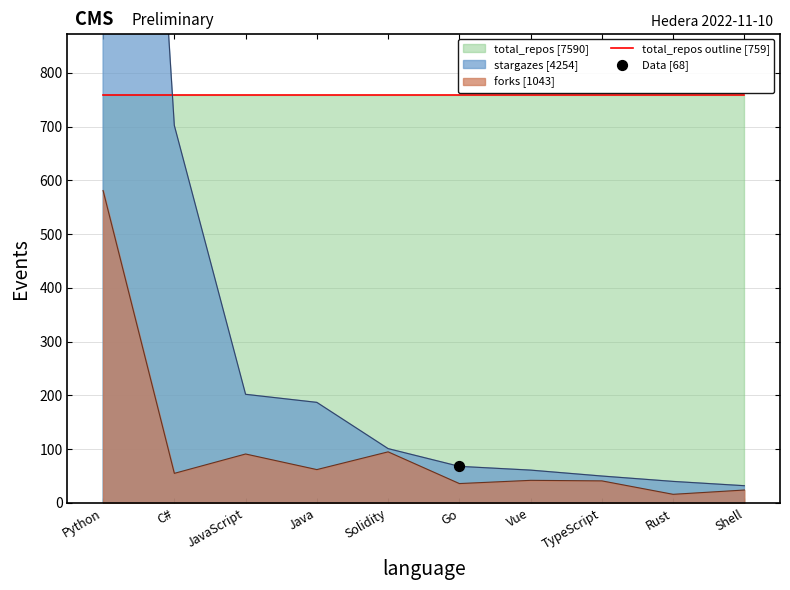

Where is forks [1043] nearest to the value 298?

Solidity